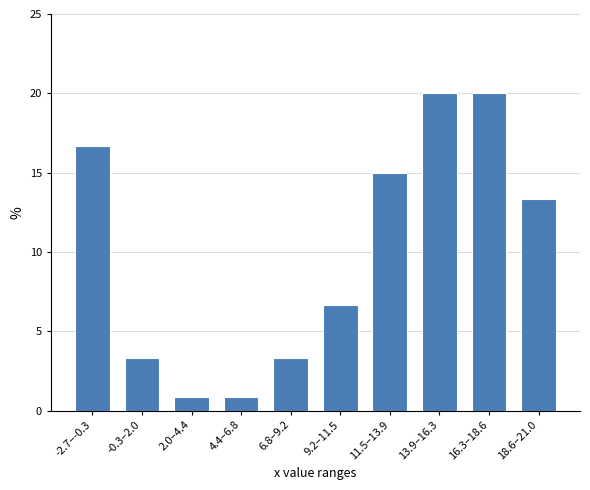

Reading left to right, list all the values displayed in this chart.

-2.7–-0.3=16.7	-0.3–2.0=3.3	2.0–4.4=0.8	4.4–6.8=0.8	6.8–9.2=3.3	9.2–11.5=6.7	11.5–13.9=15.0	13.9–16.3=20.0	16.3–18.6=20.0	18.6–21.0=13.3